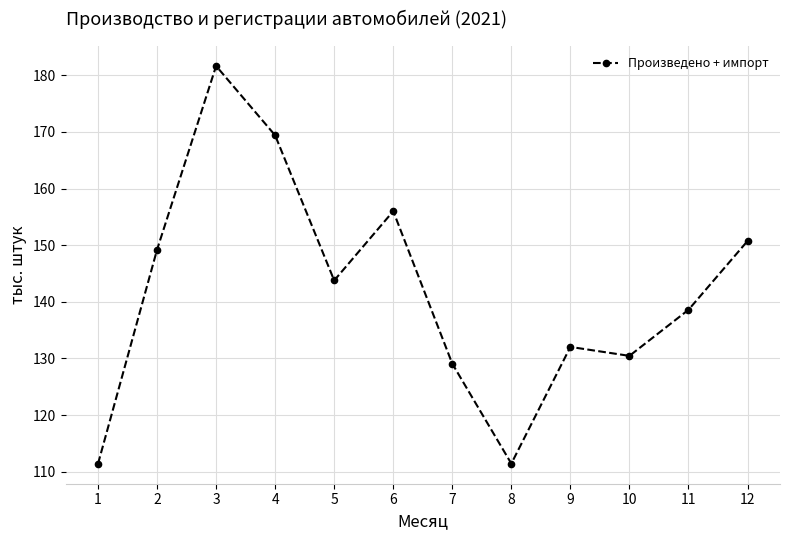

Count the number of values greater than 143.

6